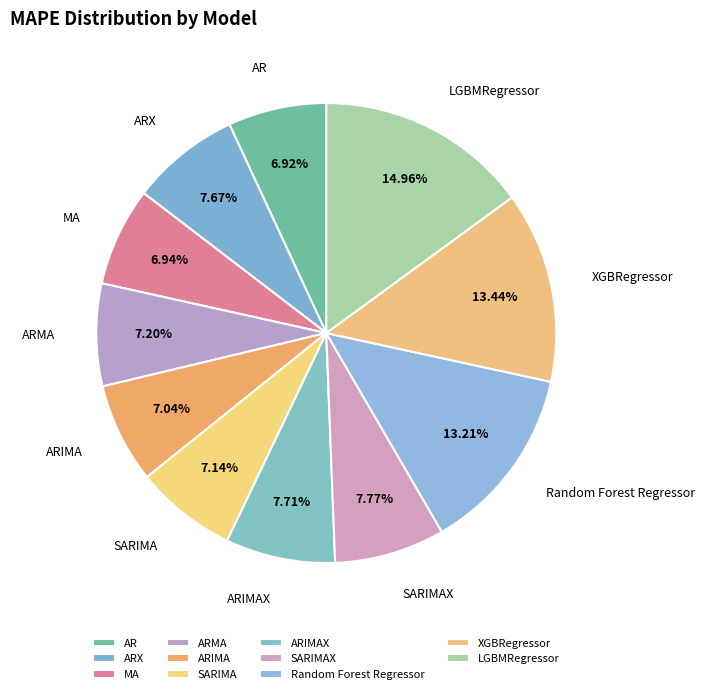

To the nearest percent, what percentage of the pie is ARIMAX?

8%